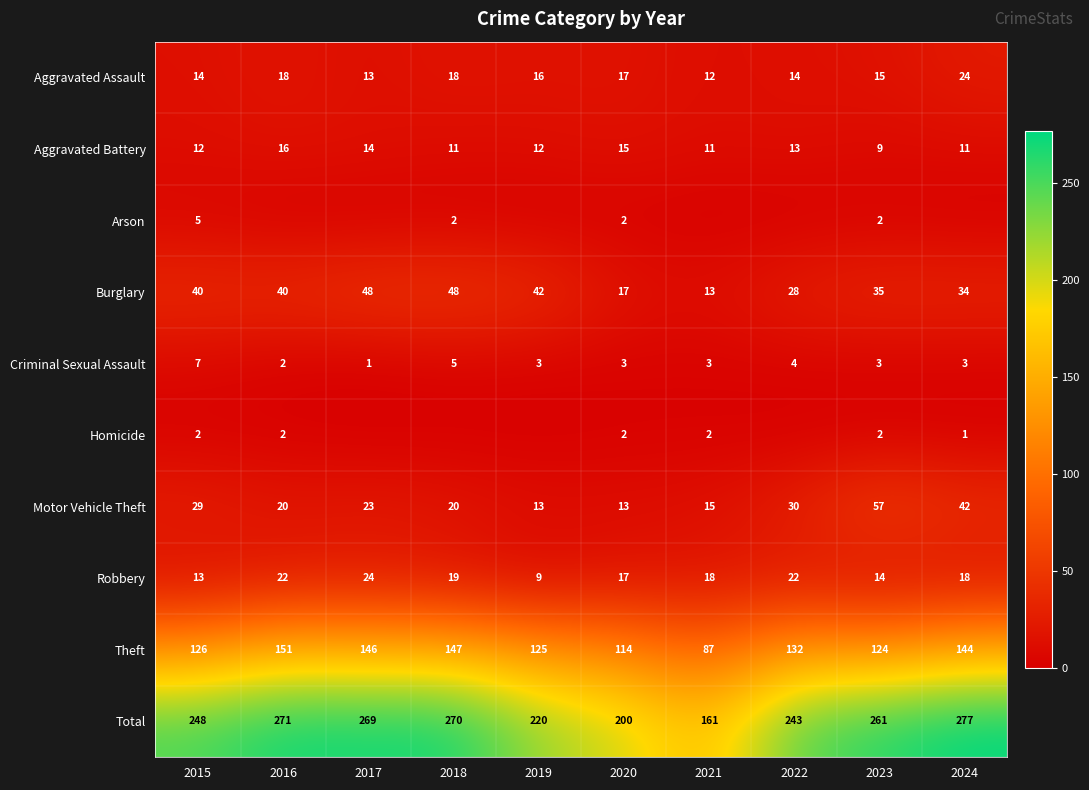

The value of Theft at 2017 is 225. True or false?

False